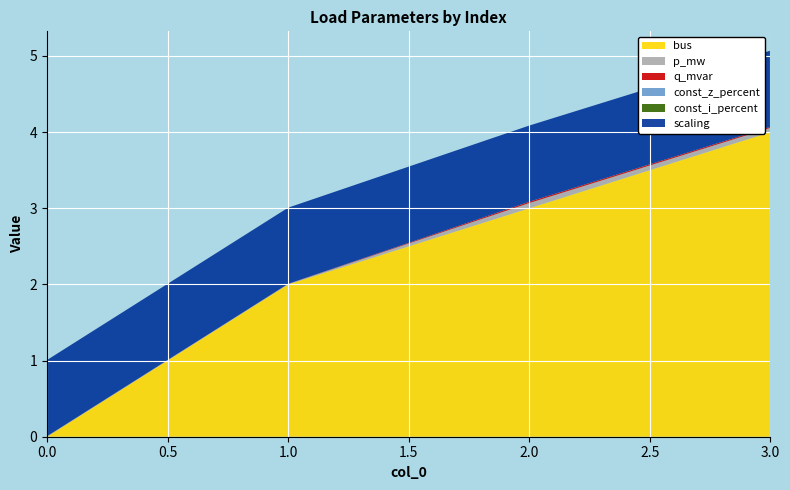

Reading left to right, transcribe all the data shown in this chart.

bus: 0.0	2.0	3.0	4.0
p_mw: 0.0	0.0	0.1	0.1
q_mvar: 0.0	0.0	0.0	0.0
const_z_percent: 0.0	0.0	0.0	0.0
const_i_percent: 0.0	0.0	0.0	0.0
scaling: 1.0	1.0	1.0	1.0